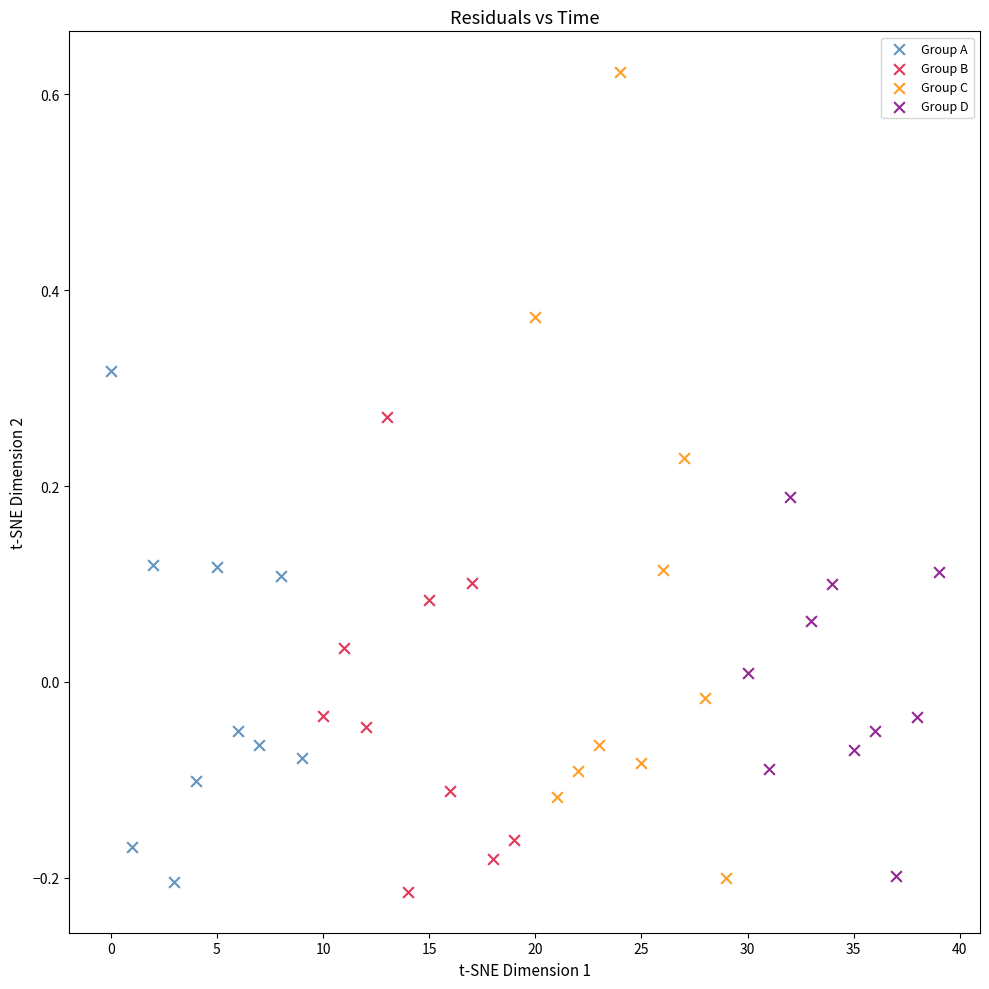

Which series contains the lowest Y value?

Group B